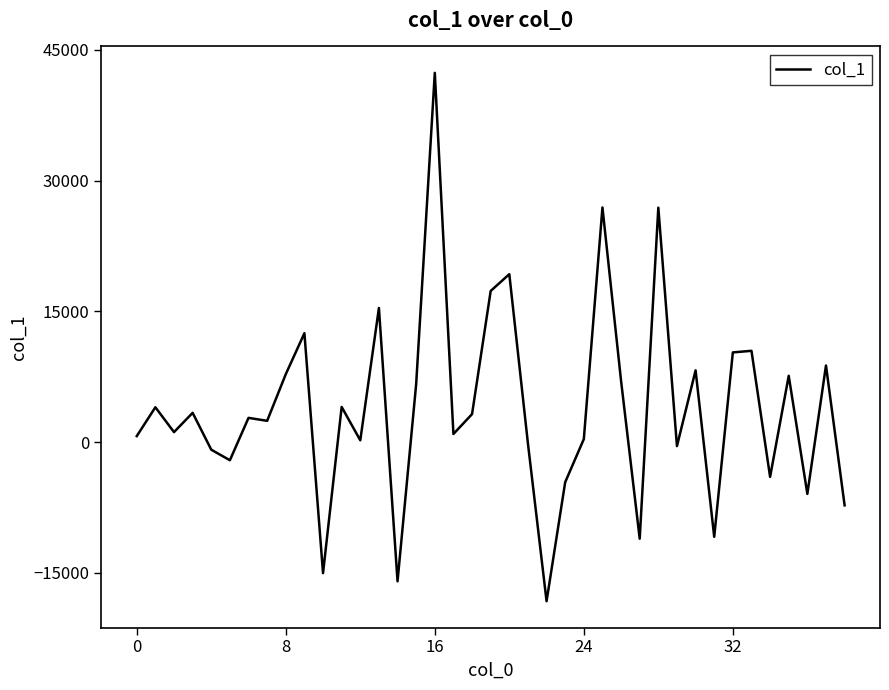

What is the minimum value shown in the chart?

-18259.9